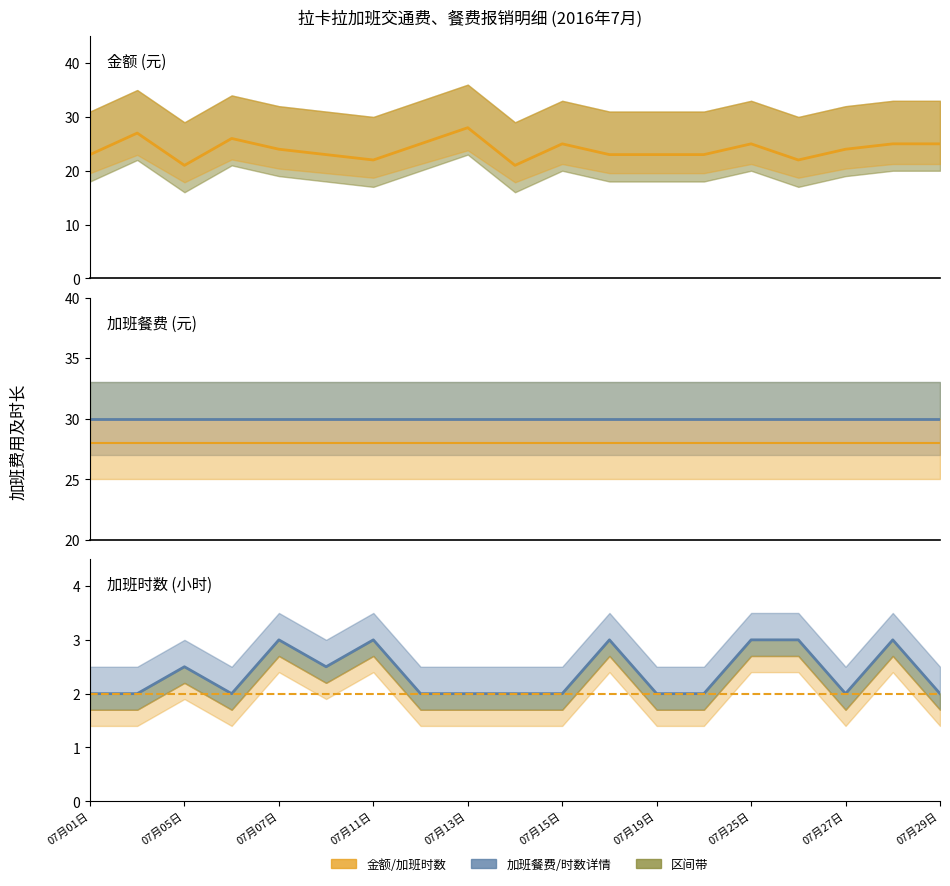

Which series has the widest spread of values?

金额